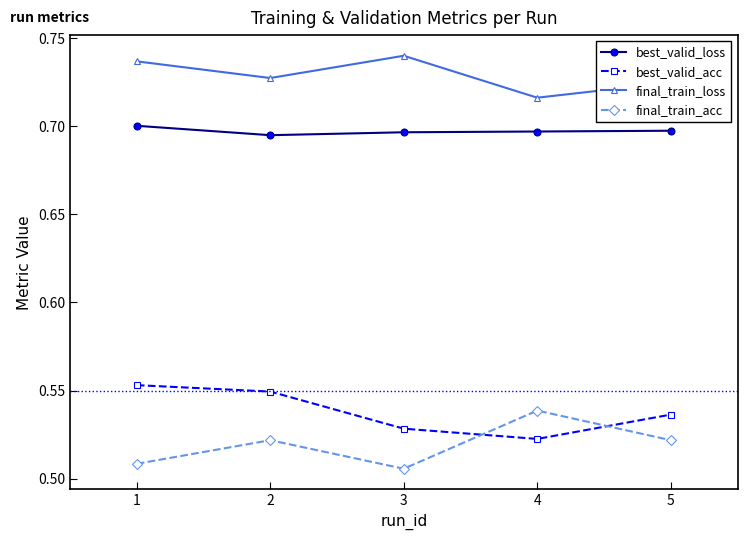

What is the spread (max minus min) of values at 5?

0.2